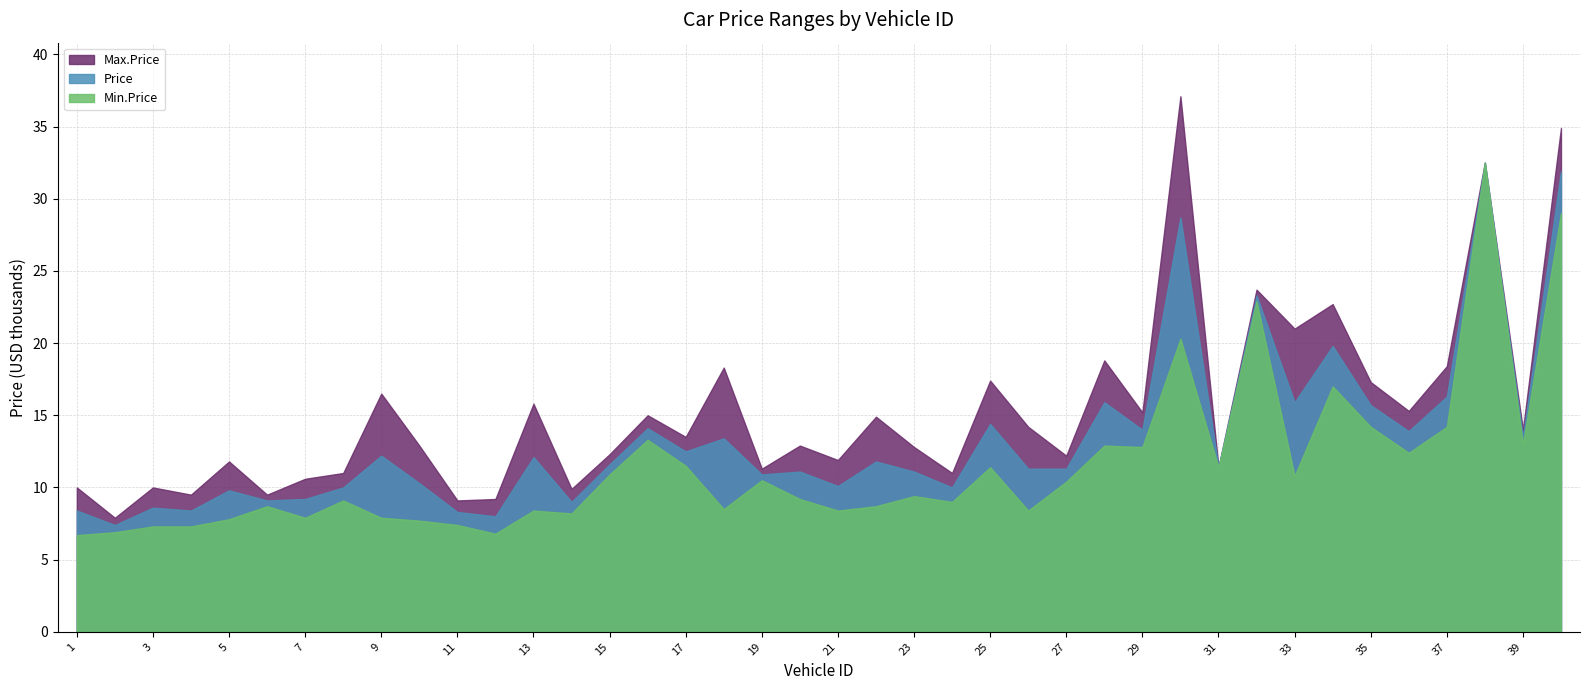

At which category is the sum across all series the highest?

38